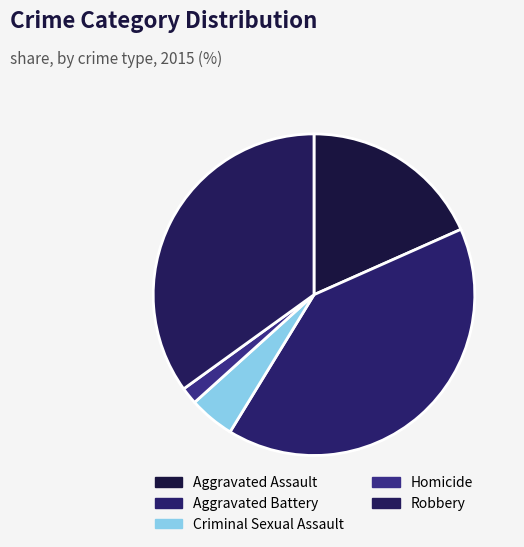

What is the largest slice in the pie chart?

Aggravated Battery